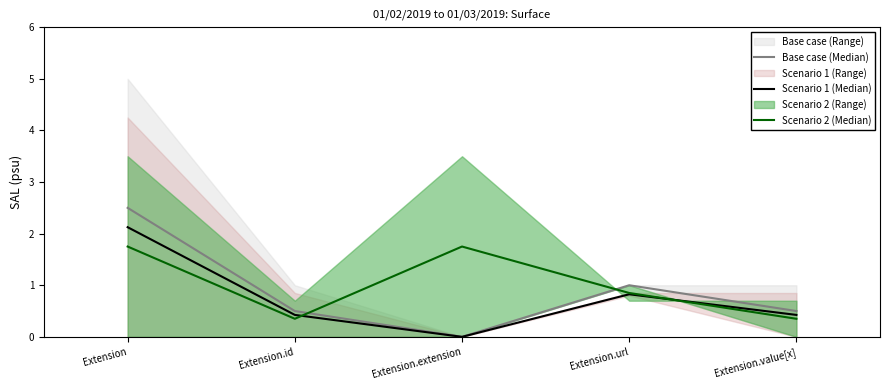

Does the chart display data point markers on the line(s)?

No